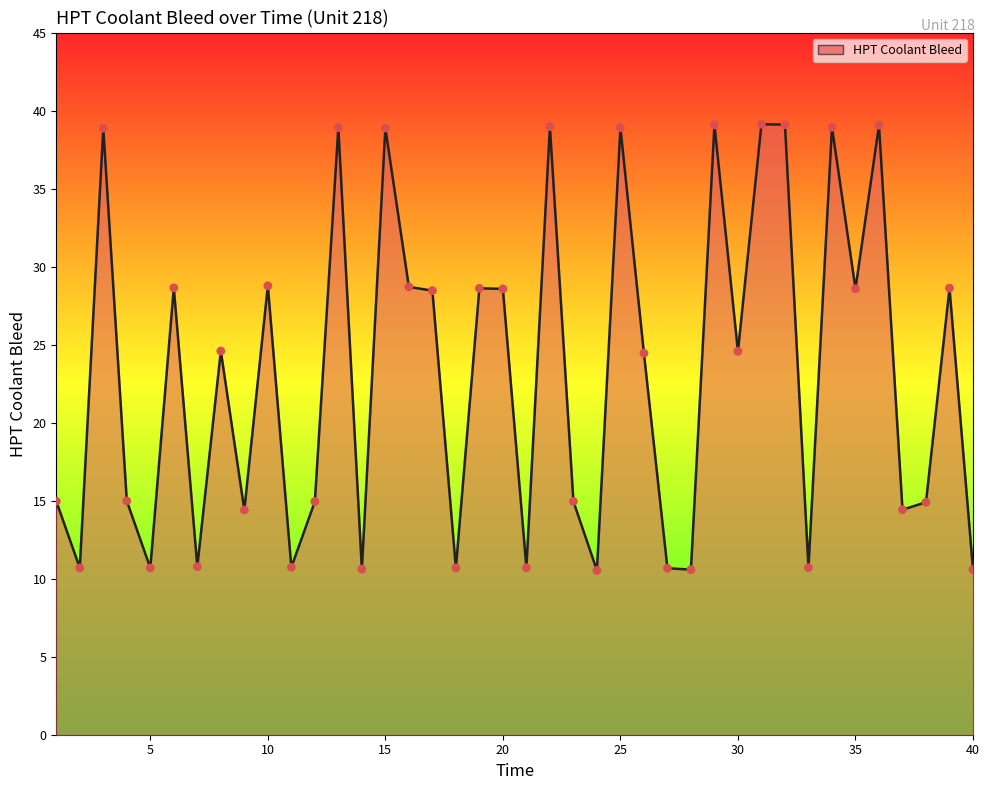

What is the minimum value shown in the chart?

10.5